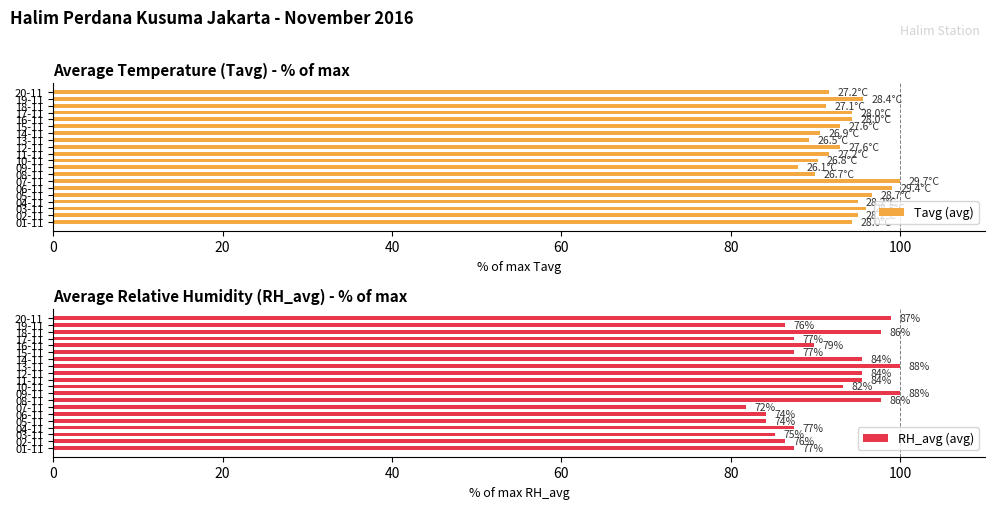

Is it true that Tavg (avg) equals 131.5 at 04-11?

False